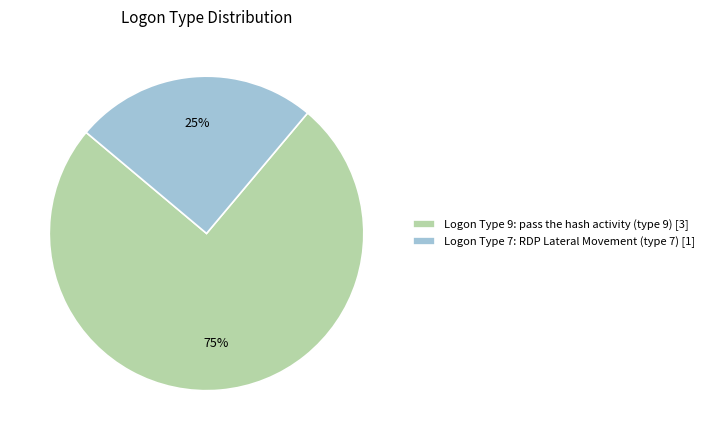

Is the sum of Logon Type 7: RDP Lateral Movement (type 7) [1] and Logon Type 9: pass the hash activity (type 9) [3] greater than half?

Yes